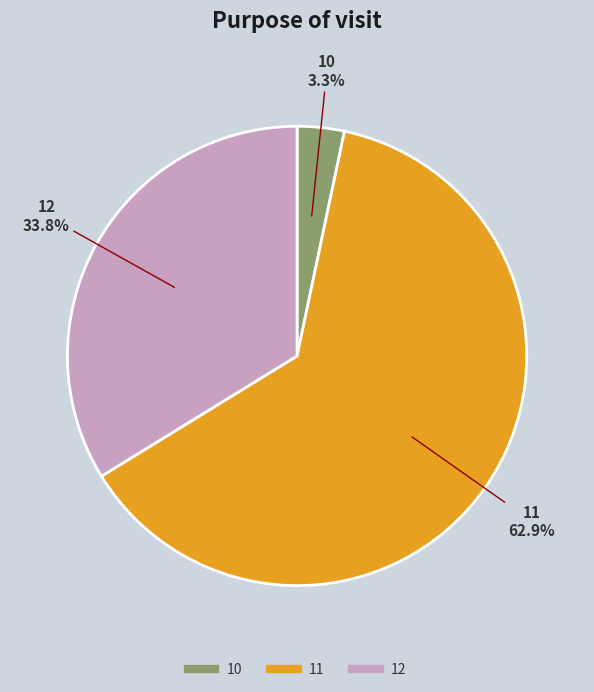

Between 11 and 10, which is larger?

11